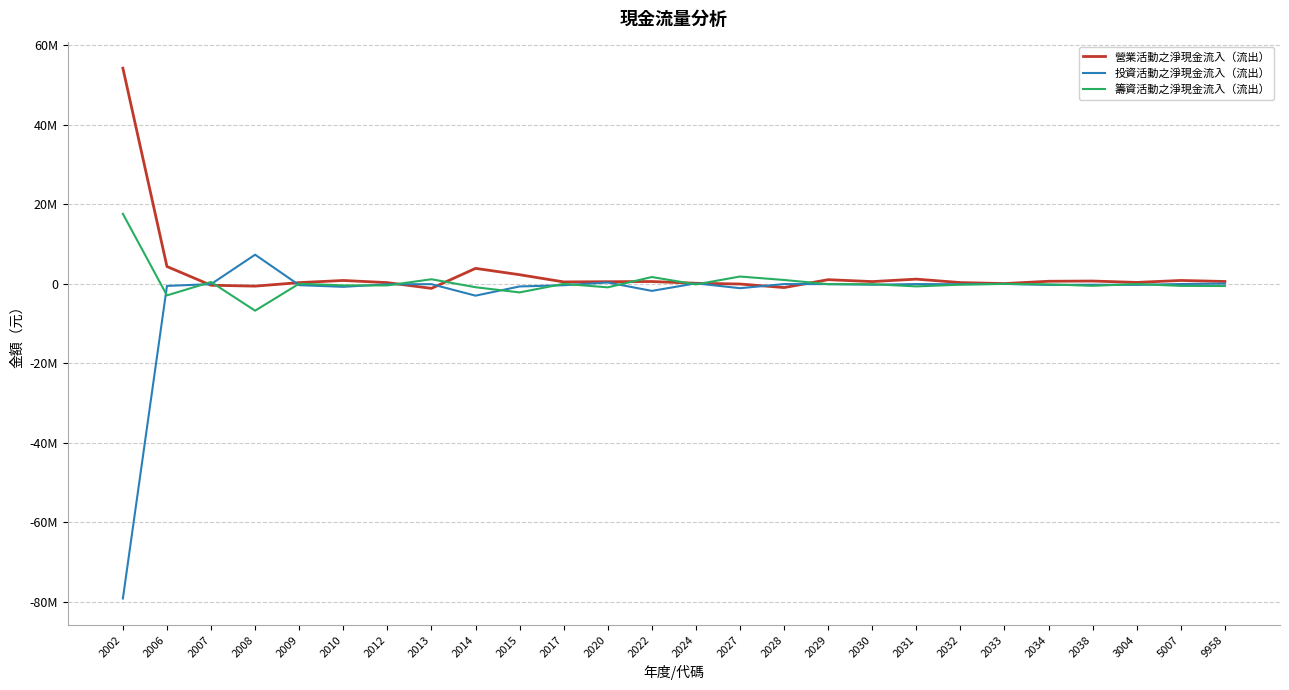

What are all the series names shown in the legend?

營業活動之淨現金流入（流出）, 投資活動之淨現金流入（流出）, 籌資活動之淨現金流入（流出）